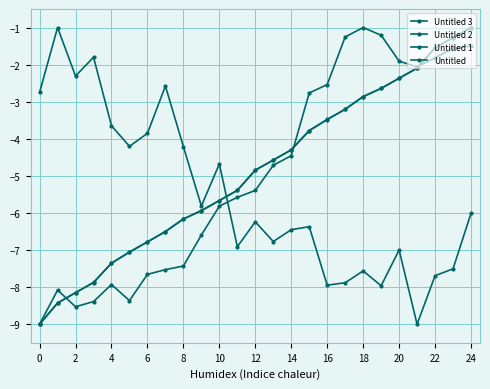

Is this an area chart (filled region under the line)?

No